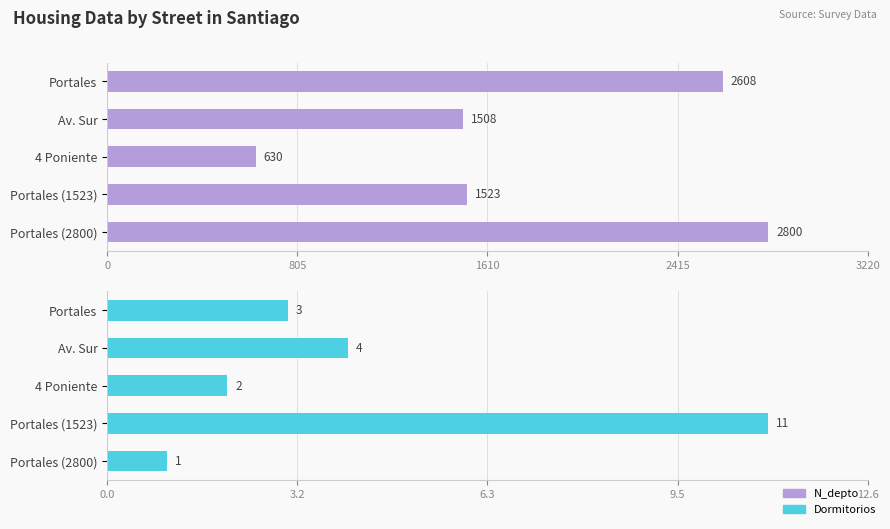

What is the sum of all N_depto values?

9069